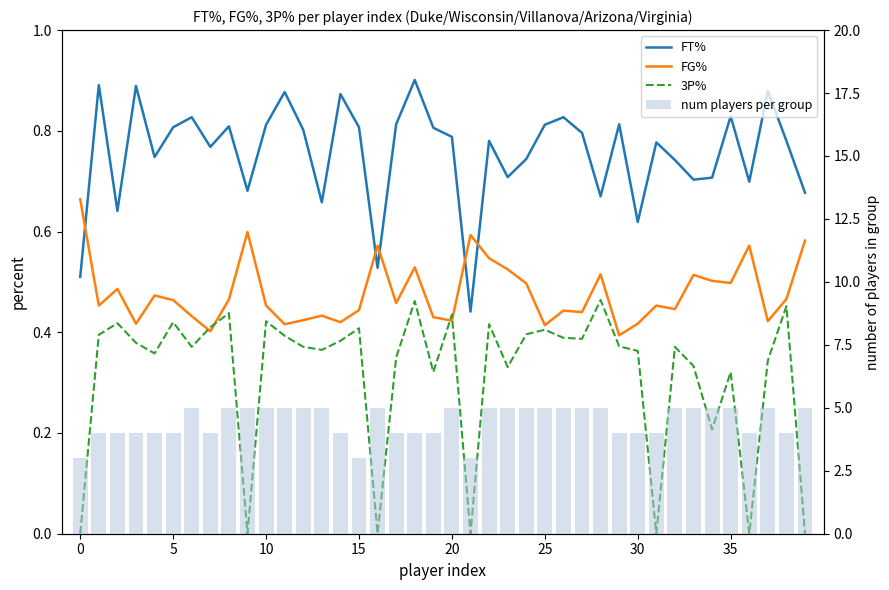

What is the label of the 3rd bar from the right?

37